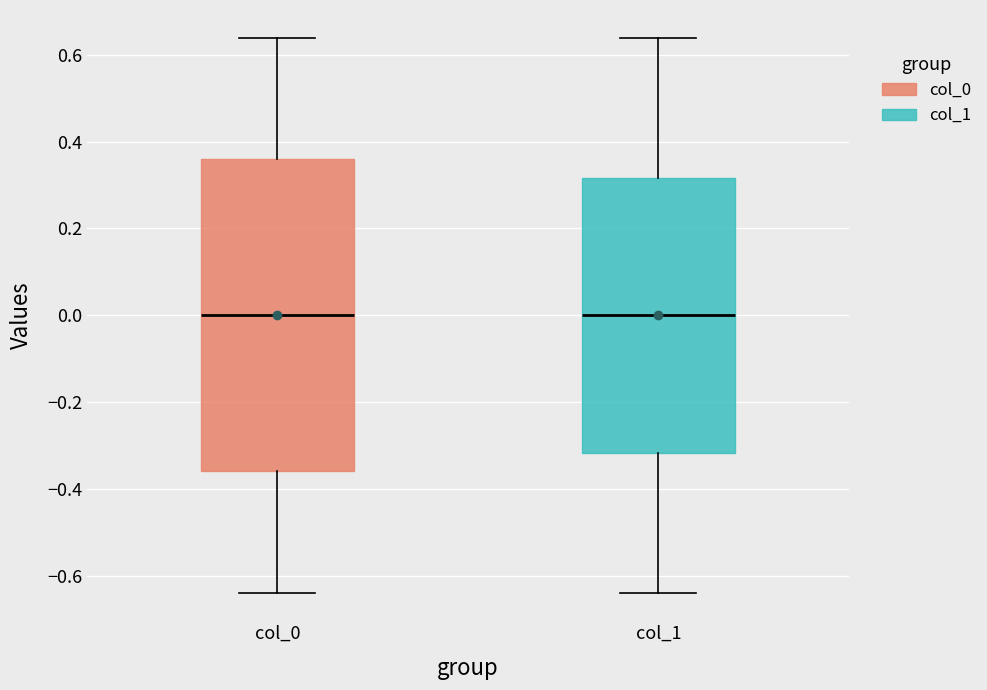

Comparing the boxes themselves (not the whiskers), which one is the tallest?

col_0